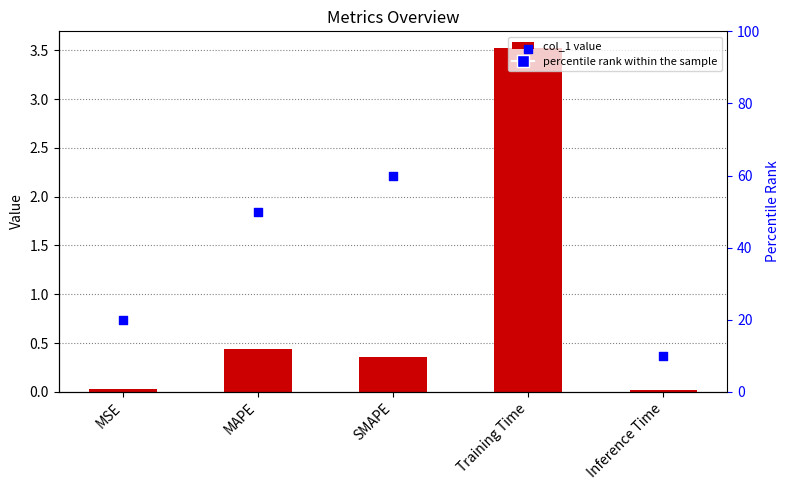

Which series has the widest spread of Y values?

percentile rank within the sample